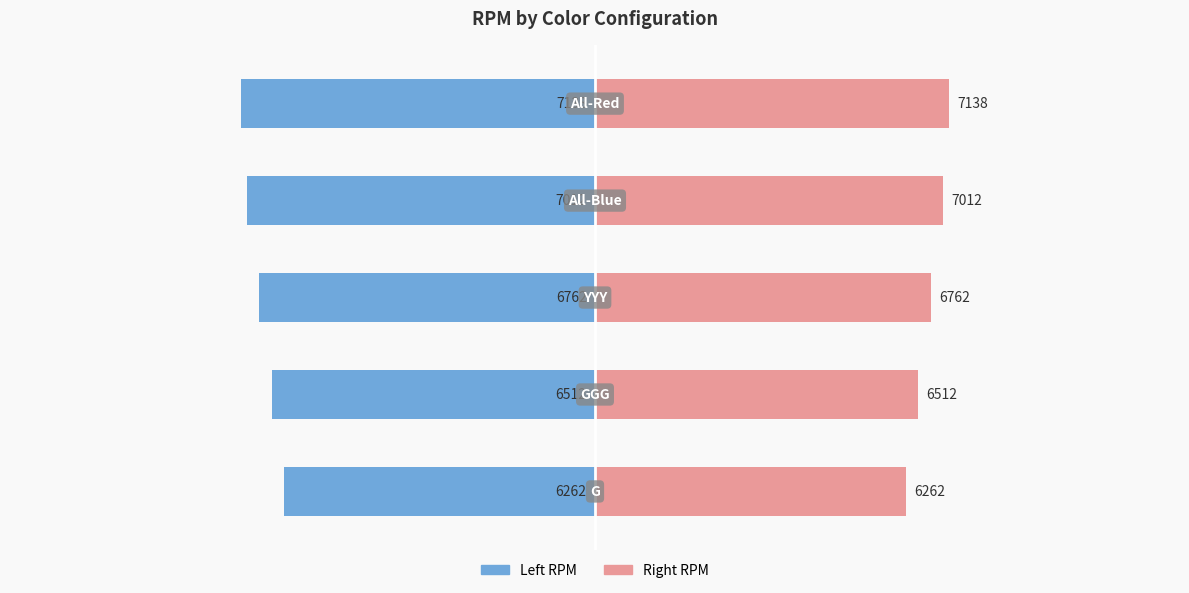

Between 4 and 3, which is larger?

3